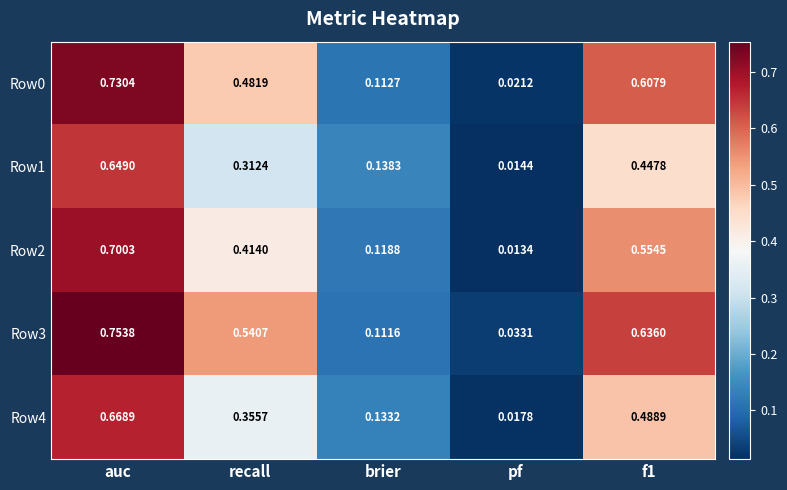

Which label corresponds to the largest value in the chart?

auc